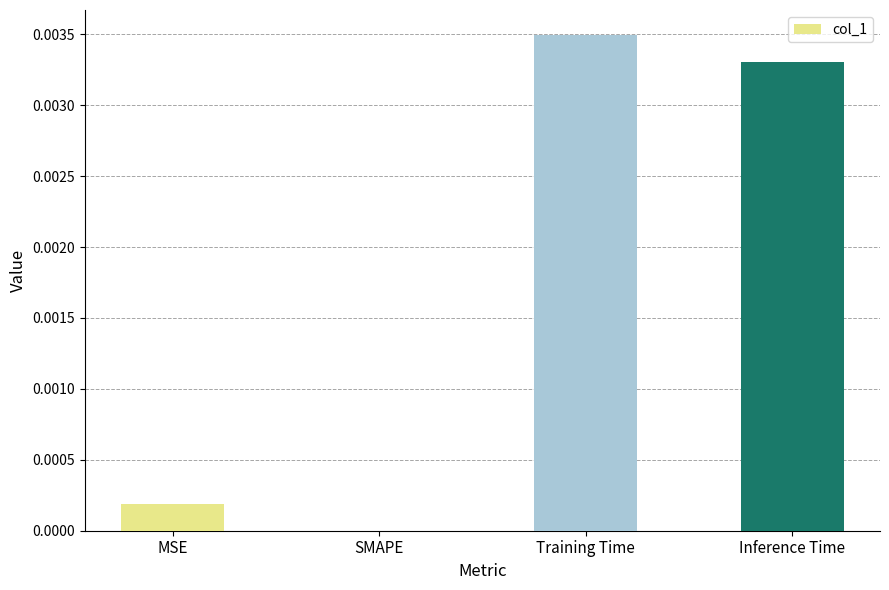

Which label corresponds to the largest value in the chart?

Training Time